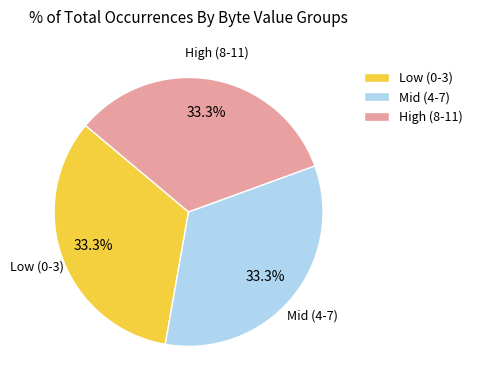

Combined, what portion of the pie is Low (0-3) and High (8-11)?

66.7%